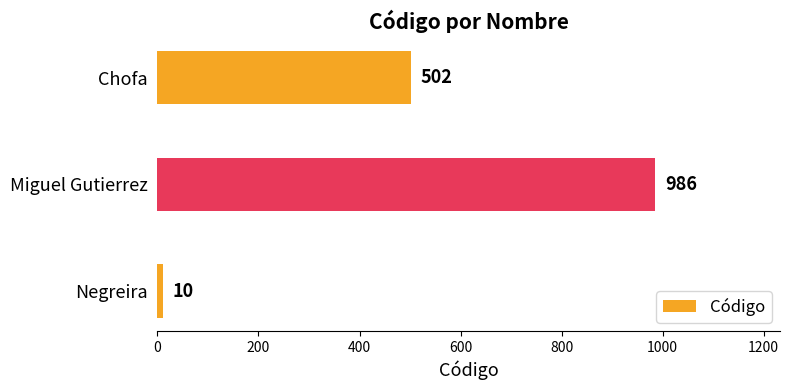

Rank the categories by value from highest to lowest.

Miguel Gutierrez, Chofa, Negreira